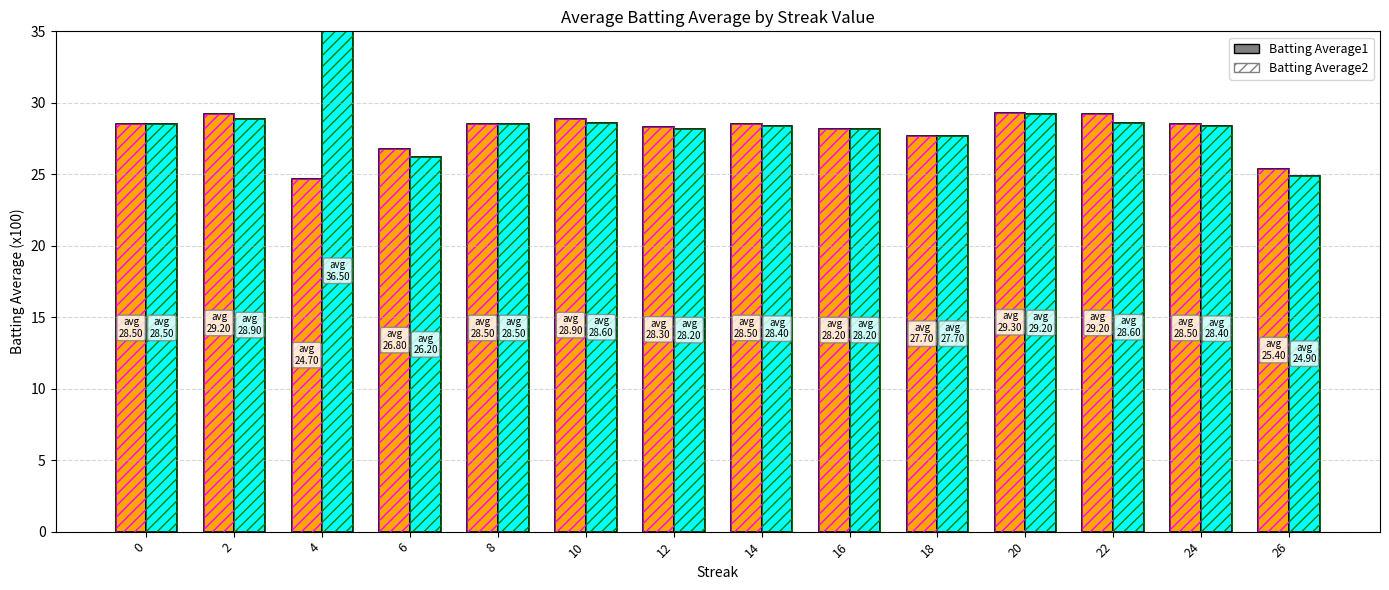

What is the minimum value for Batting Average1?

24.7